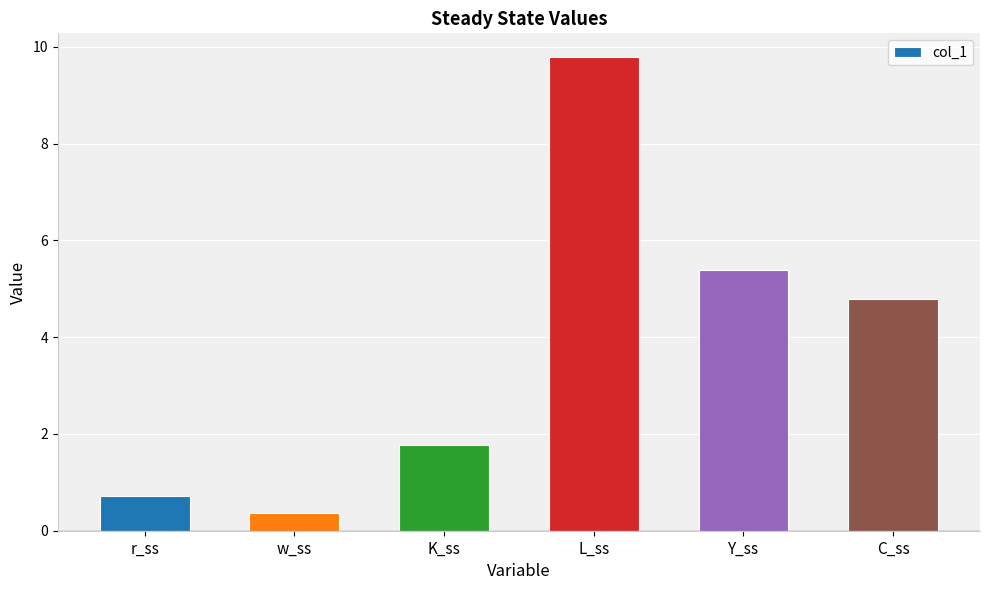

Reading left to right, extract all data points from this chart.

0.7	0.4	1.8	9.8	5.4	4.8